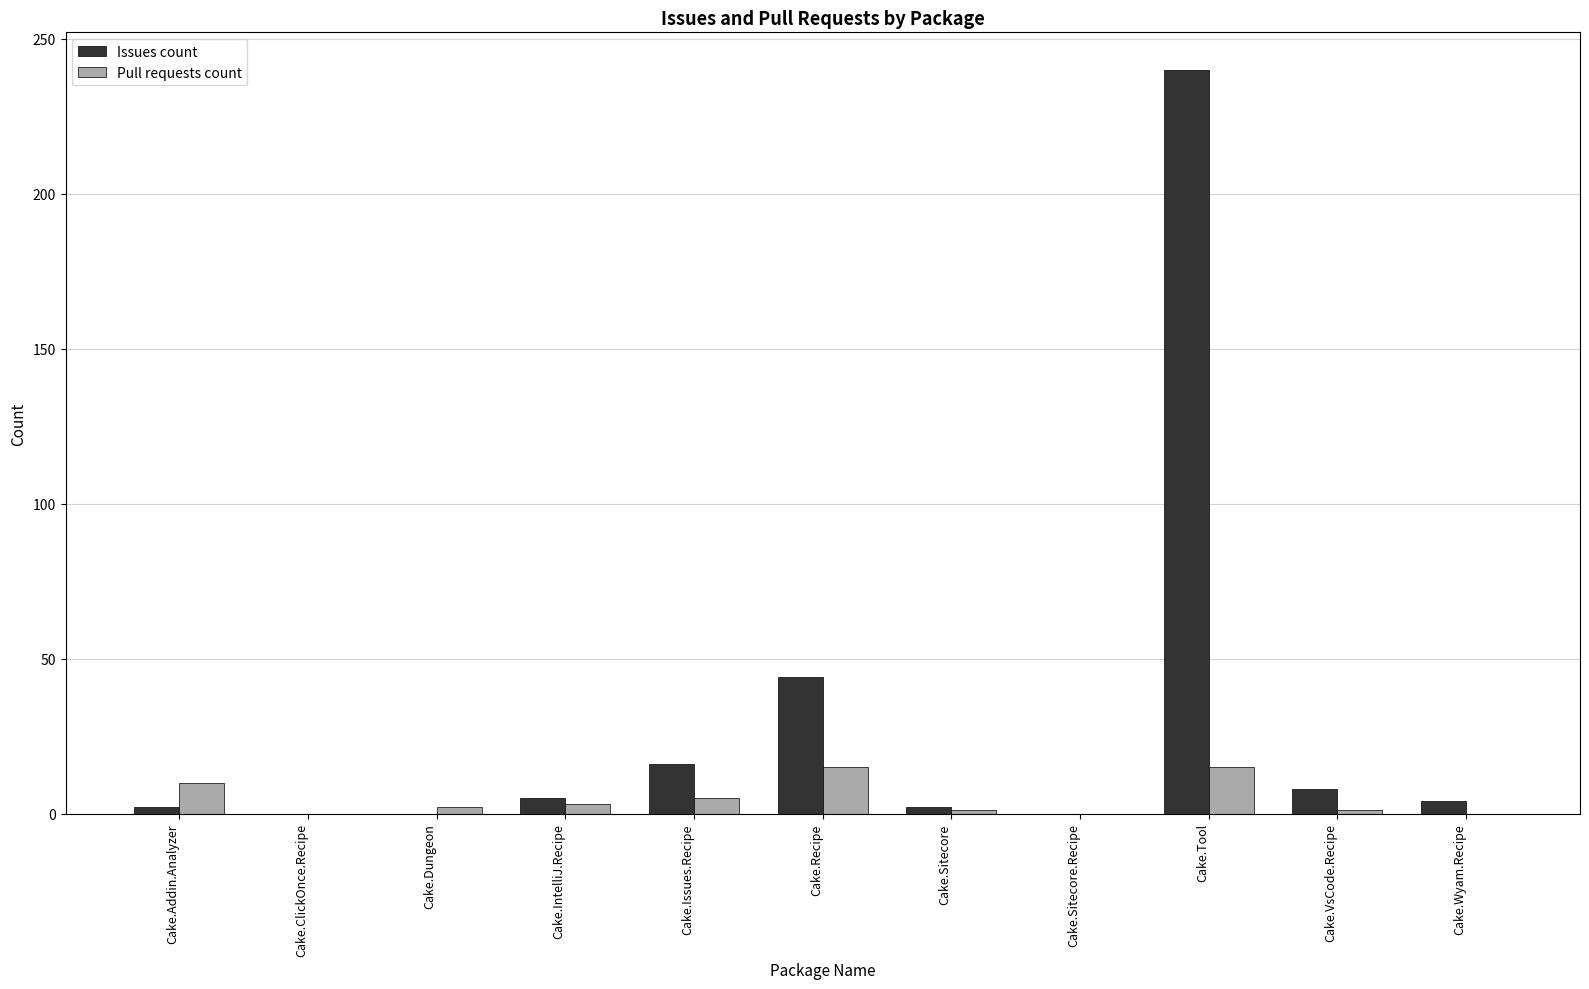

Which series has the largest range (max minus min)?

Issues count